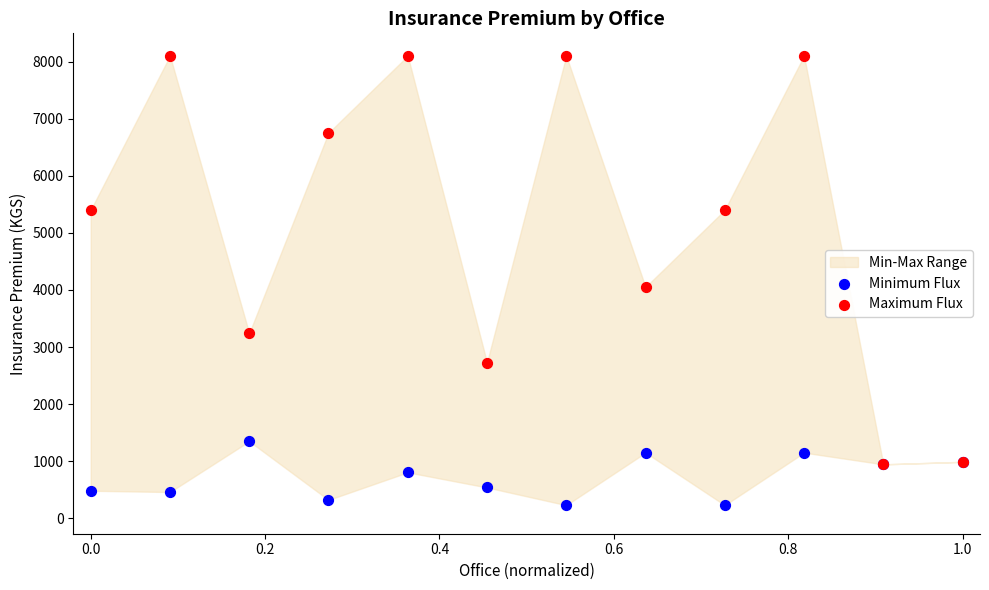

Across all series, what Y value is closest to 4165?

4050